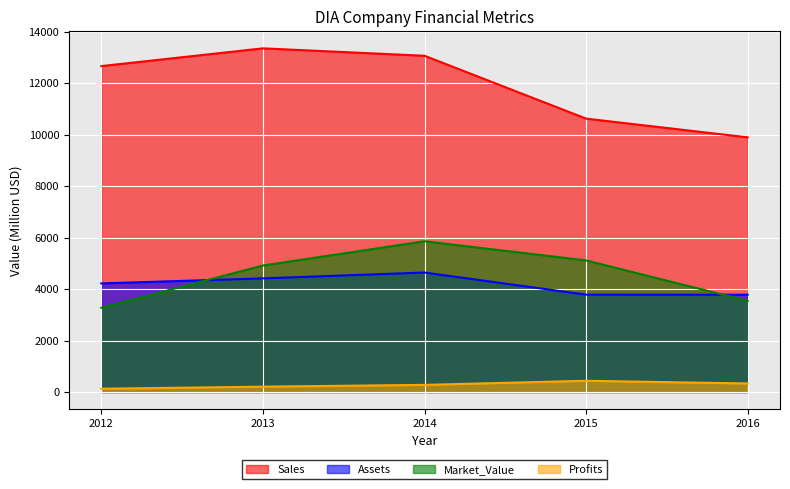

What is the value of the Profits point at the 4th from the left?

436.8